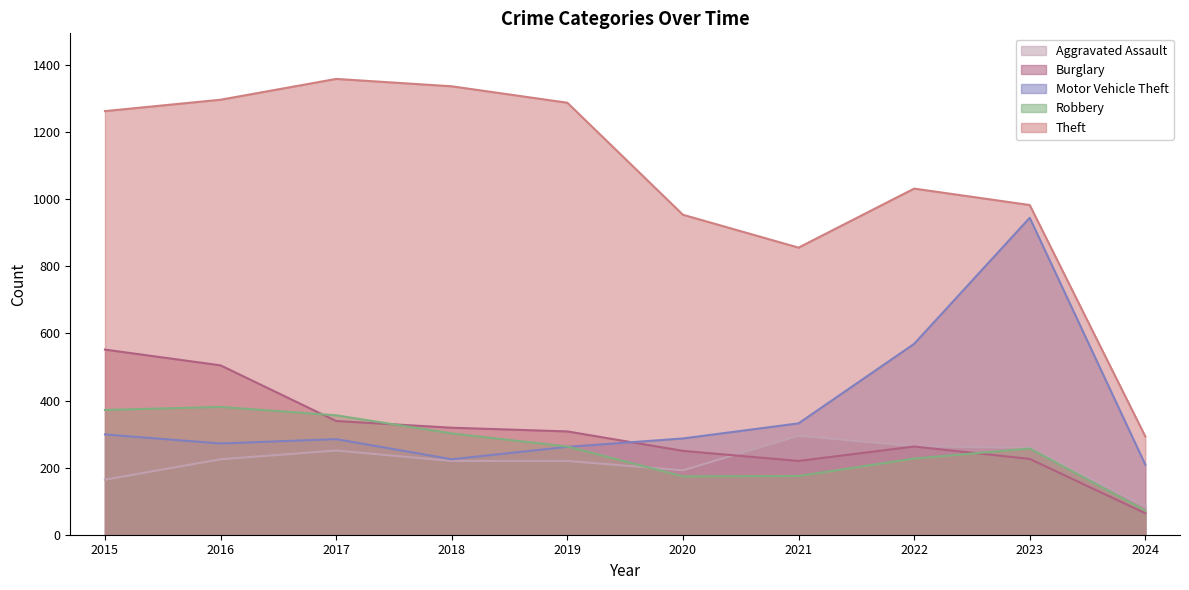

What is the minimum value shown in the chart?

64